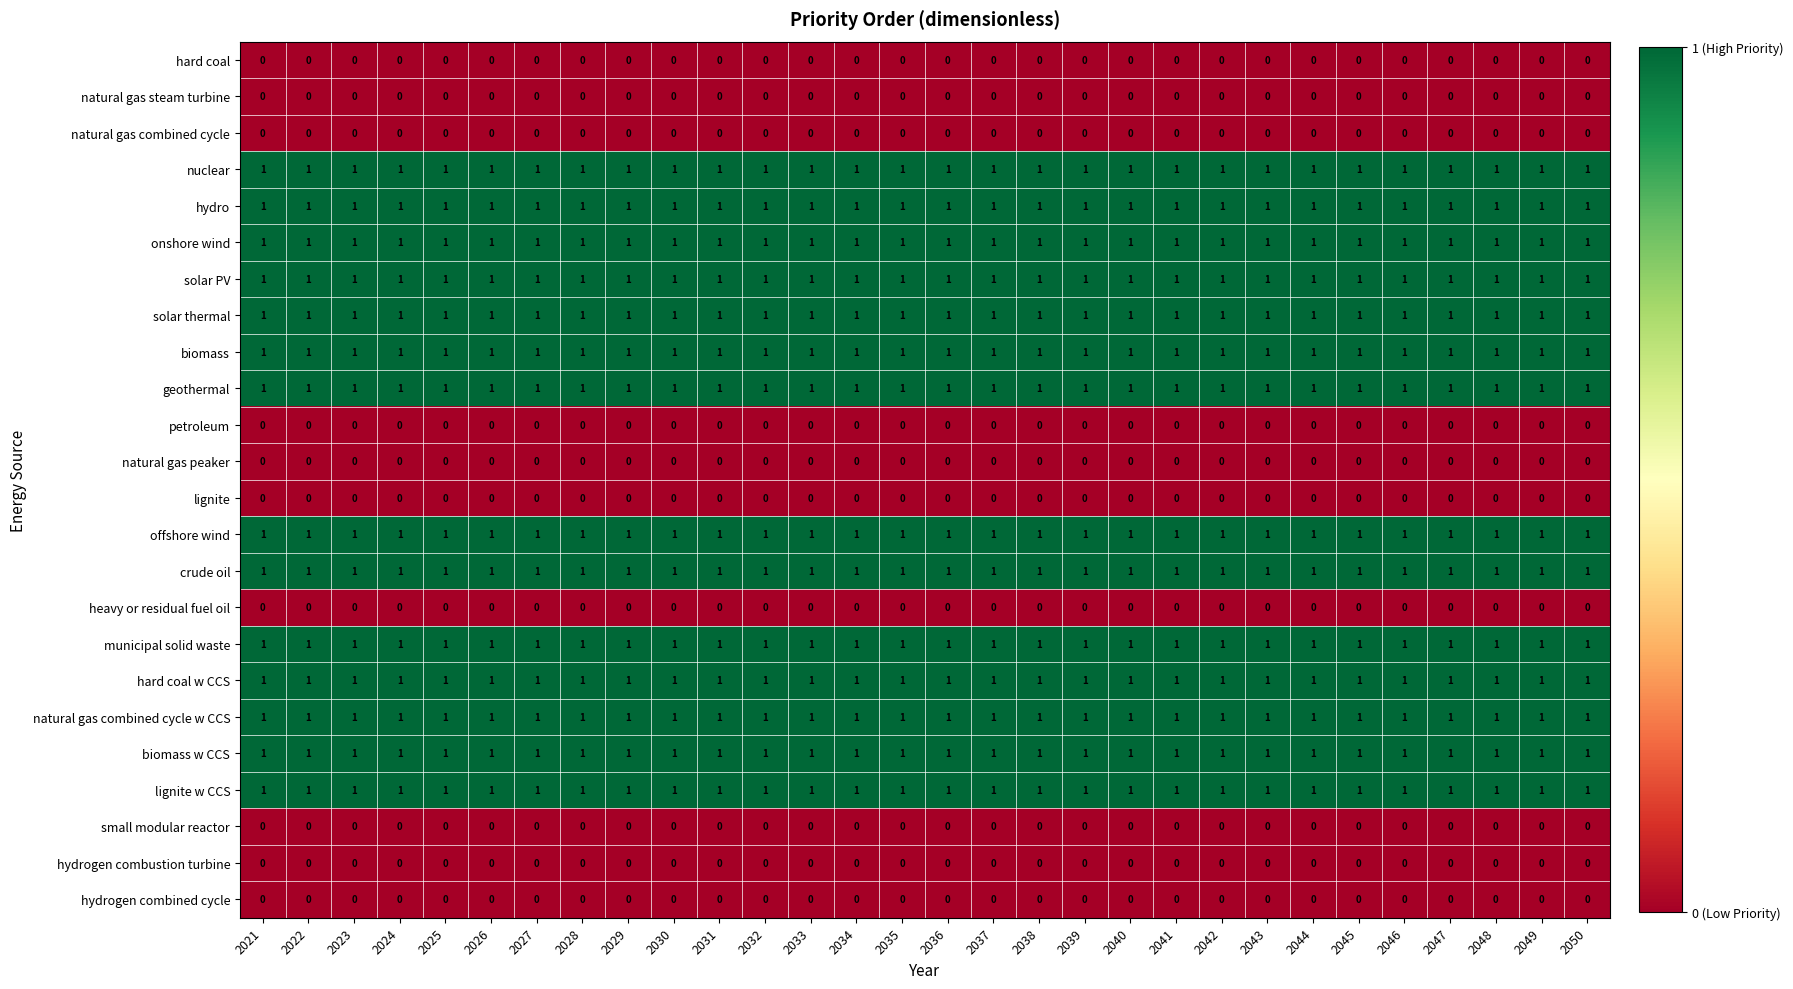

True or false: onshore wind has a value of 1 at 2028.

True